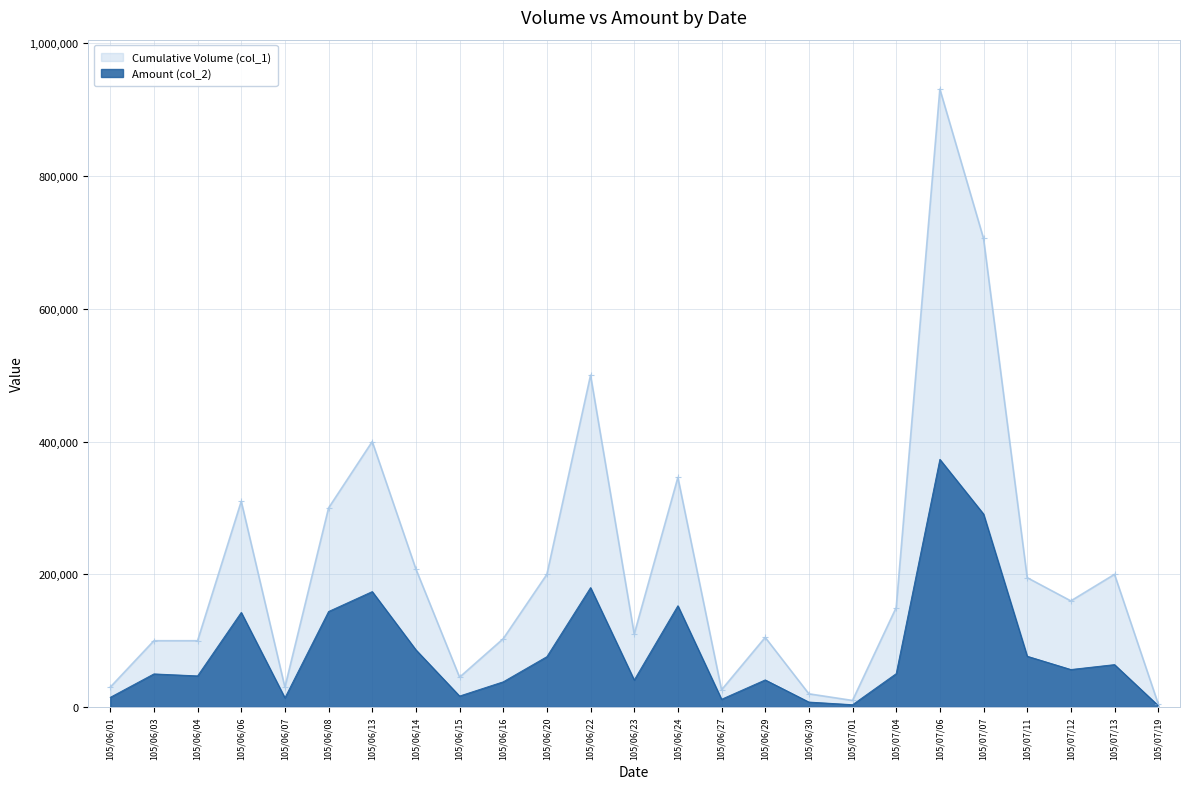

Which category has the highest value in the Amount (col_2) series?

105/07/06